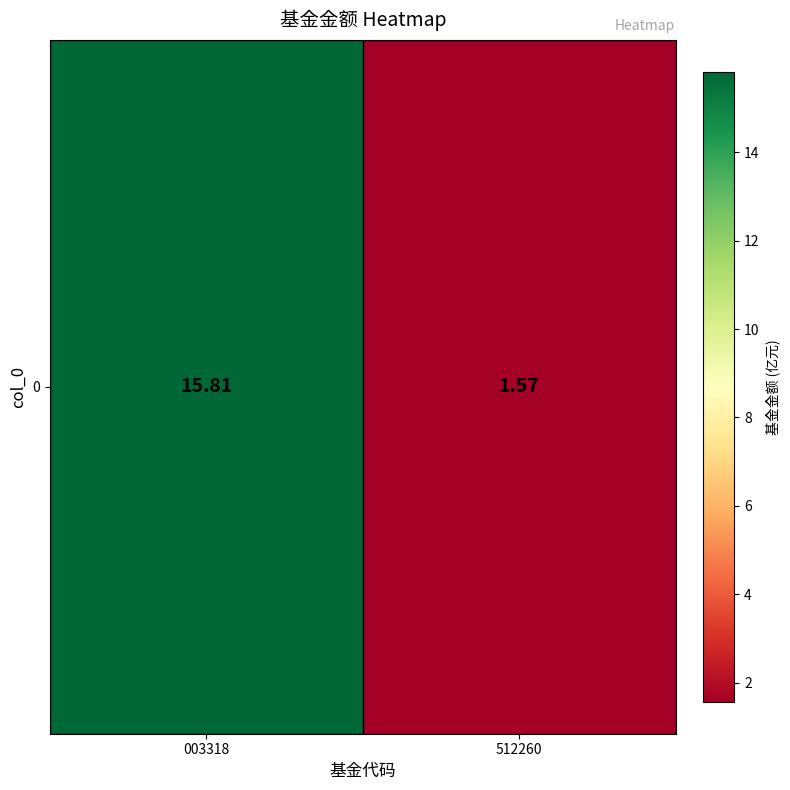

The chart shows a value of 1.6 at 512260. True or false?

True